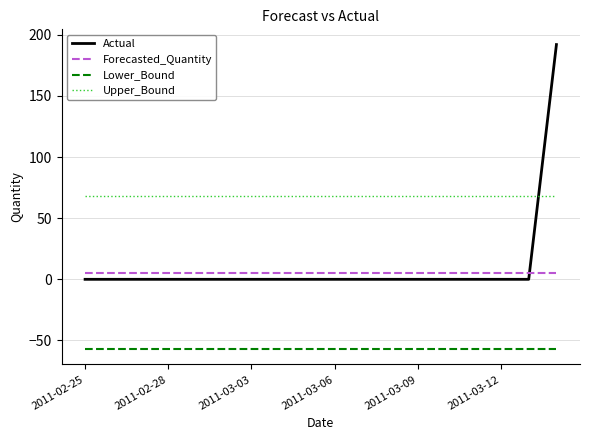

Which series has the largest range (max minus min)?

Actual